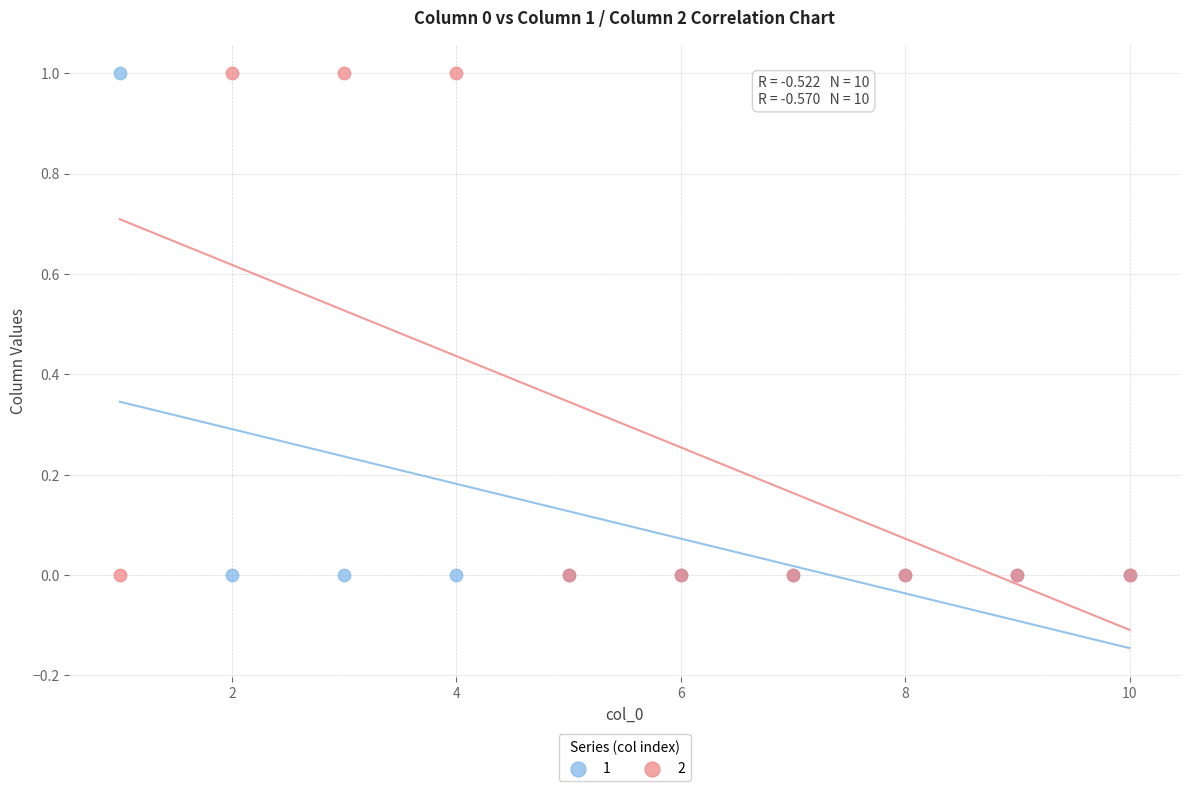

What is the X range (max minus min) for the scatter plot?

9